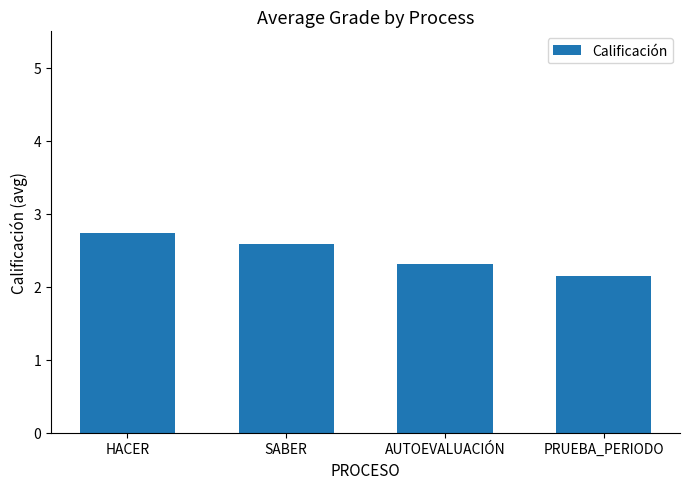

How many values are between 2 and 3?

4